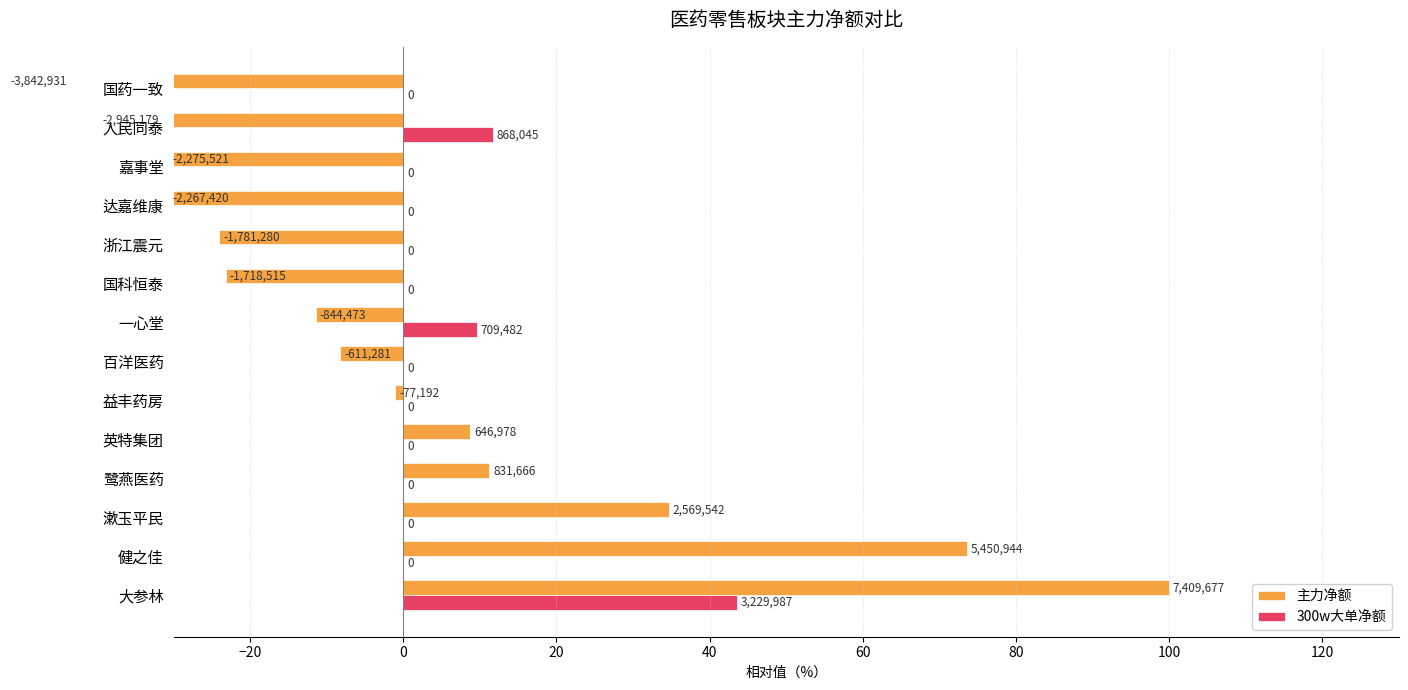

Count the number of data series in this chart.

2